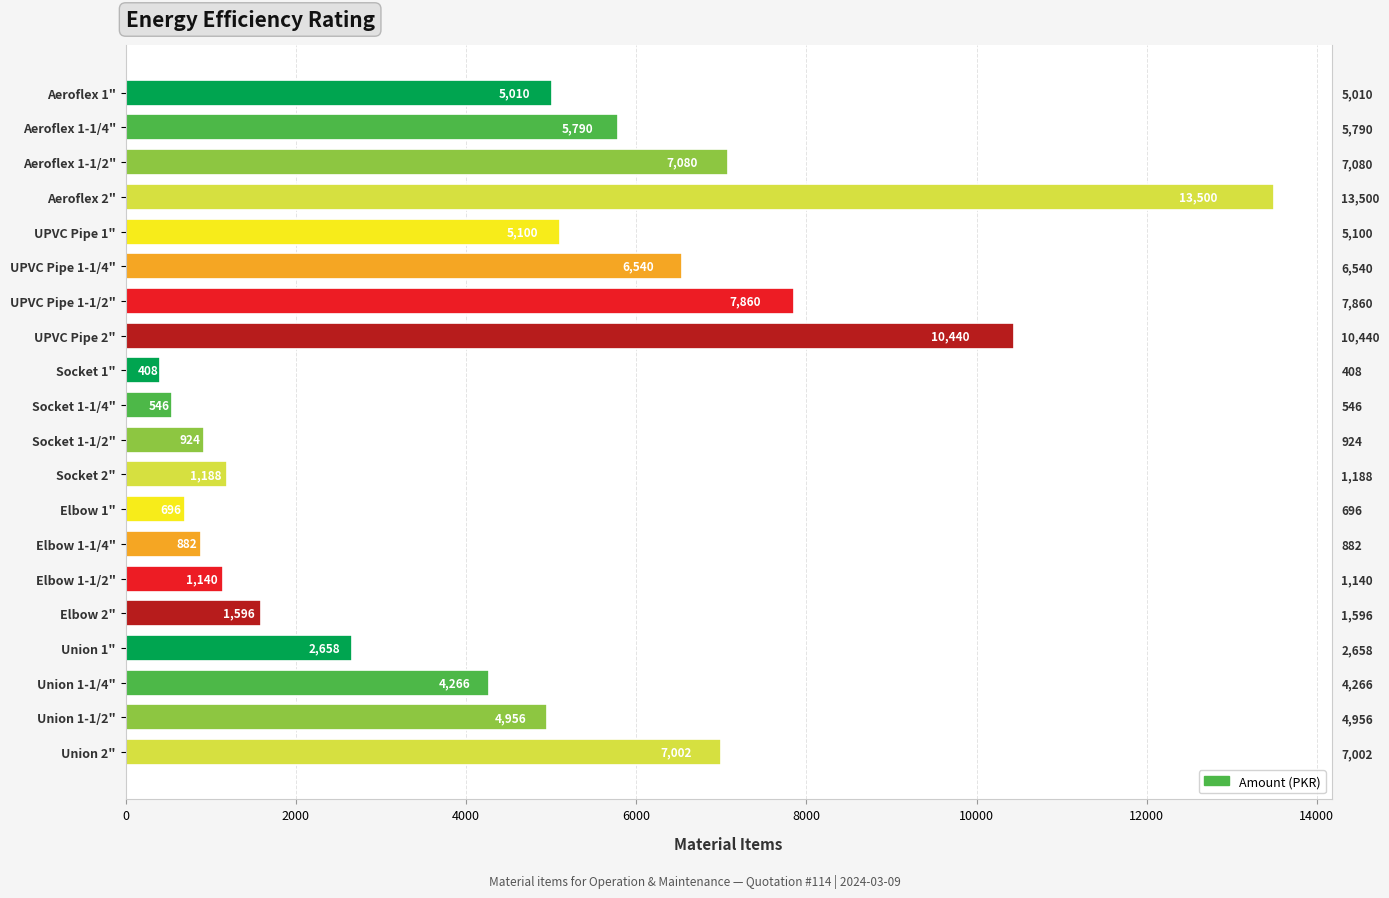

What is the value of the 18th bar from the left?

4266